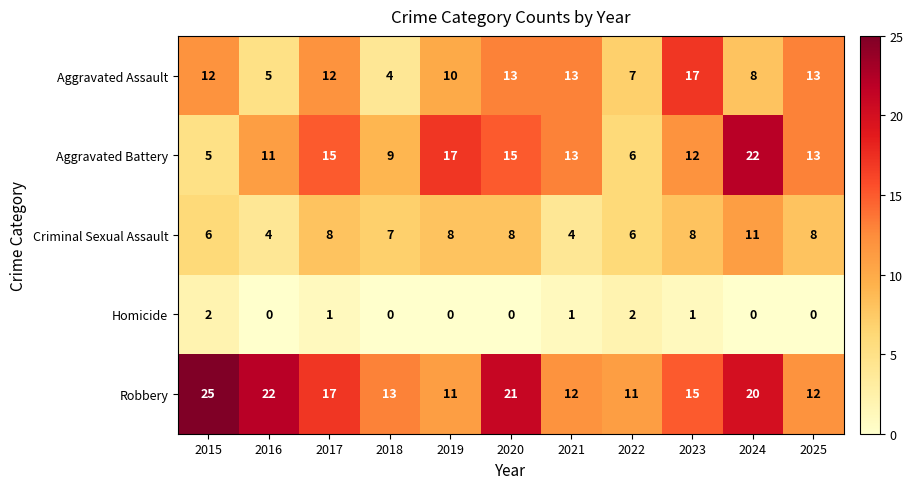

Which label corresponds to the largest value in the chart?

2015